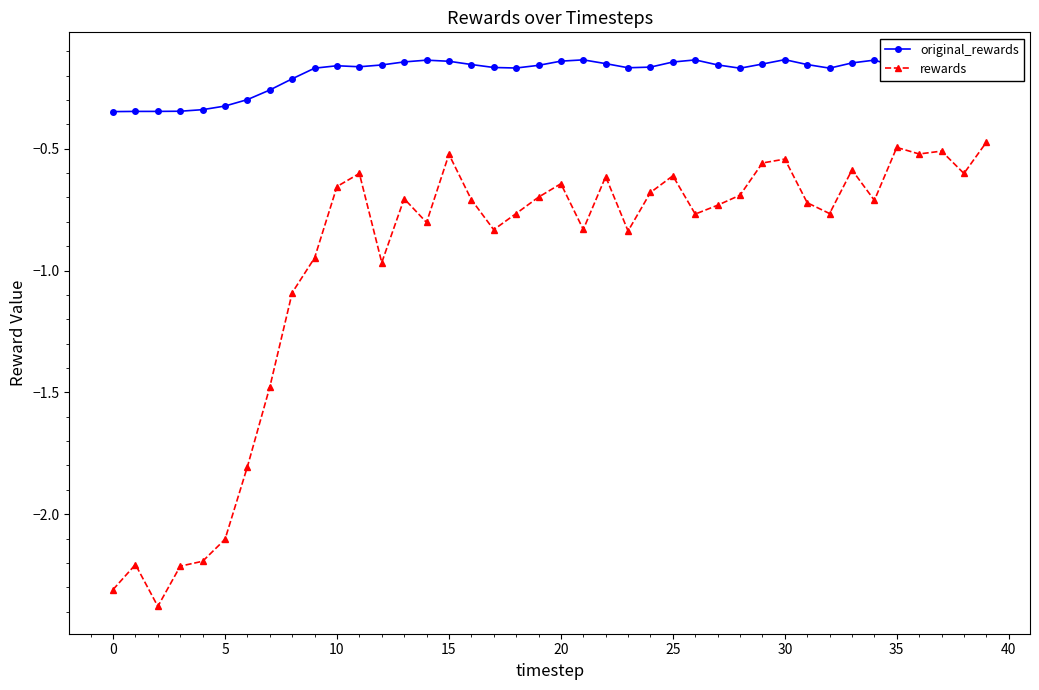

List the series in order of their overall mean, lowest first.

rewards, original_rewards